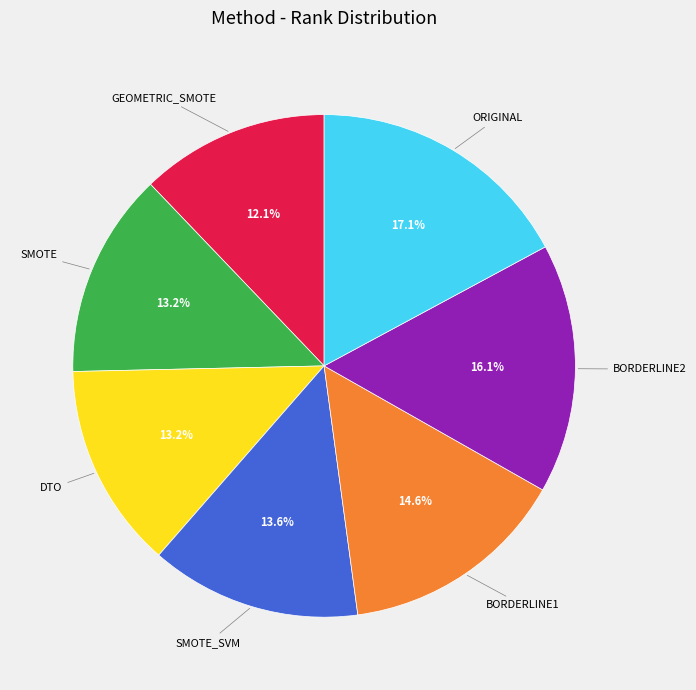

Is there a majority slice in this chart?

No